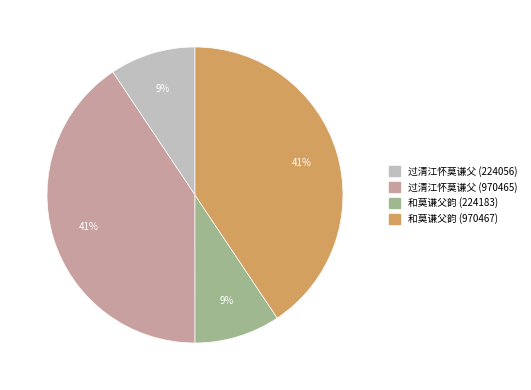

To the nearest percent, what portion does 和莫谦父韵 (970467) represent?

41%